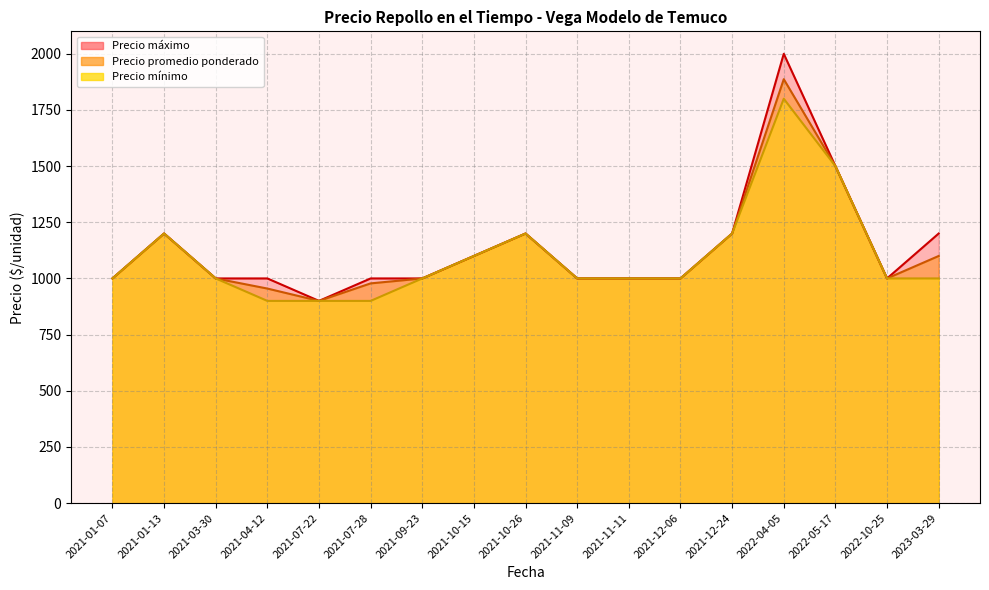

Rank the categories by Precio promedio ponderado value from highest to lowest.

2022-04-05, 2022-05-17, 2021-10-26, 2021-12-24, 2021-01-13, 2021-10-15, 2023-03-29, 2021-01-07, 2021-03-30, 2021-09-23, 2021-11-09, 2021-11-11, 2021-12-06, 2022-10-25, 2021-07-28, 2021-04-12, 2021-07-22